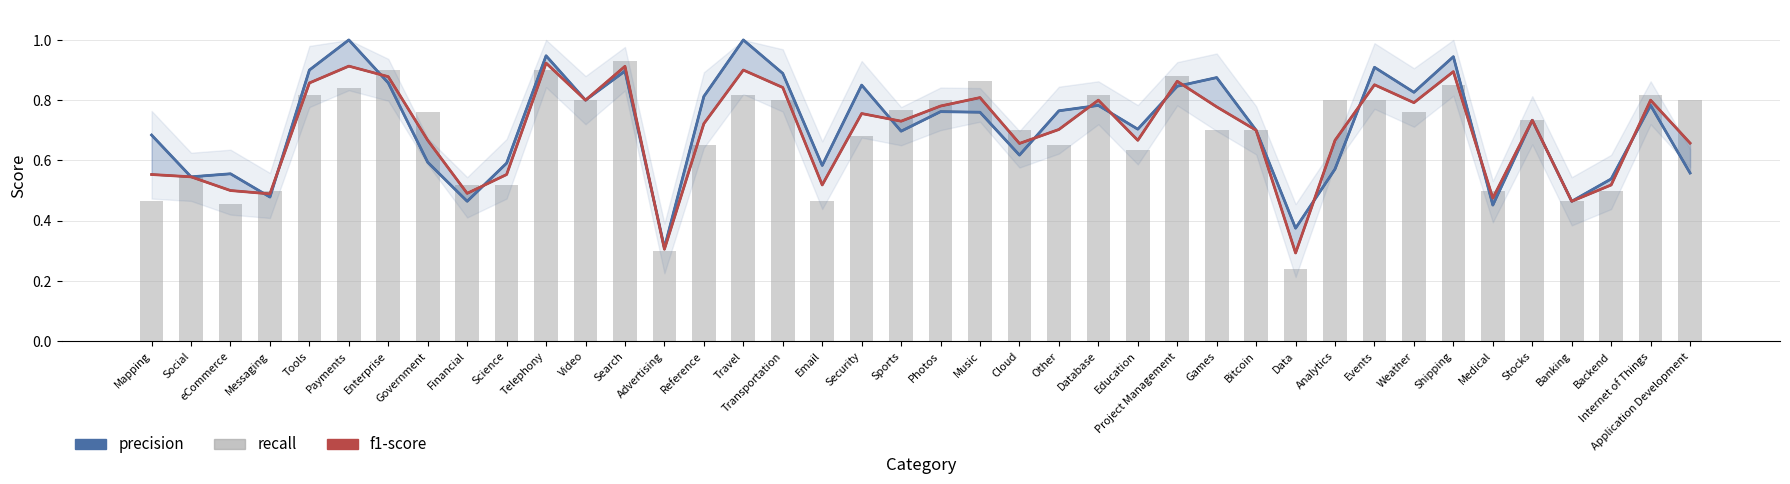

Reading left to right, what are all the values shown in this chart?

precision: 0.7	0.5	0.6	0.5	0.9	1.0	0.9	0.6	0.5	0.6	0.9	0.8	0.9	0.3	0.8	1.0	0.9	0.6	0.8	0.7	0.8	0.8	0.6	0.8	0.8	0.7	0.8	0.9	0.7	0.4	0.6	0.9	0.8	0.9	0.5	0.7	0.5	0.5	0.8	0.6
f1-score: 0.6	0.5	0.5	0.5	0.9	0.9	0.9	0.7	0.5	0.6	0.9	0.8	0.9	0.3	0.7	0.9	0.8	0.5	0.8	0.7	0.8	0.8	0.7	0.7	0.8	0.7	0.9	0.8	0.7	0.3	0.7	0.9	0.8	0.9	0.5	0.7	0.5	0.5	0.8	0.7
recall: 0.5	0.5	0.5	0.5	0.8	0.8	0.9	0.8	0.5	0.5	0.9	0.8	0.9	0.3	0.7	0.8	0.8	0.5	0.7	0.8	0.8	0.9	0.7	0.7	0.8	0.6	0.9	0.7	0.7	0.2	0.8	0.8	0.8	0.8	0.5	0.7	0.5	0.5	0.8	0.8